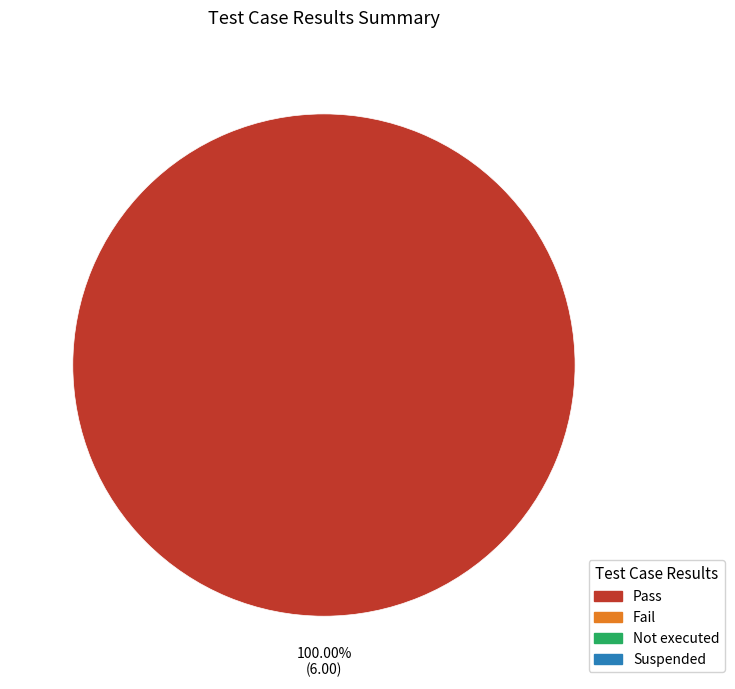

Is there any slice that represents more than half of the pie?

Yes